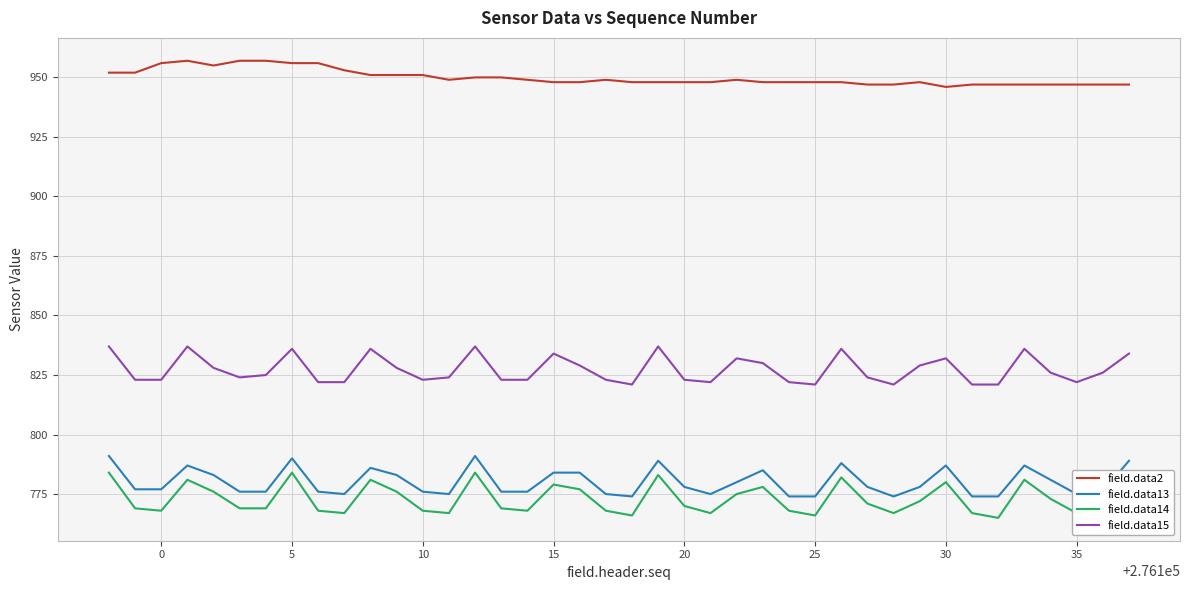

Which series has the widest spread of values?

field.data14